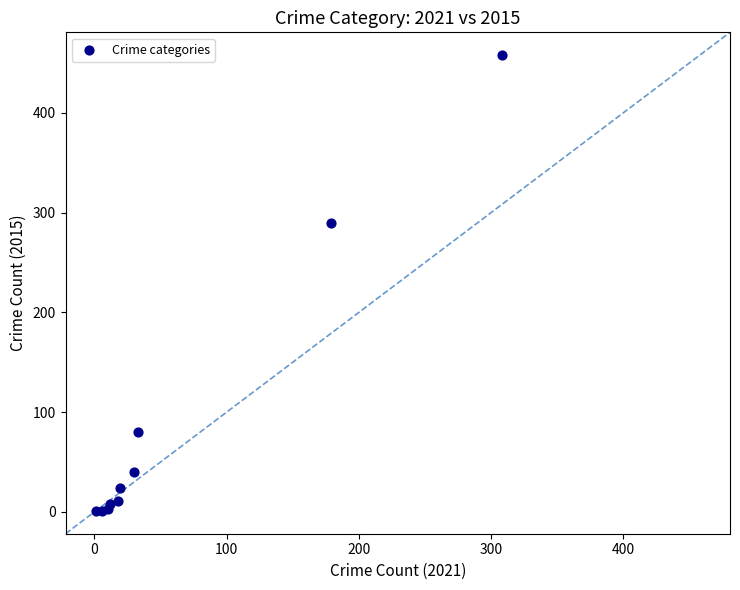

What Y value in the scatter plot is closest to 229?

290